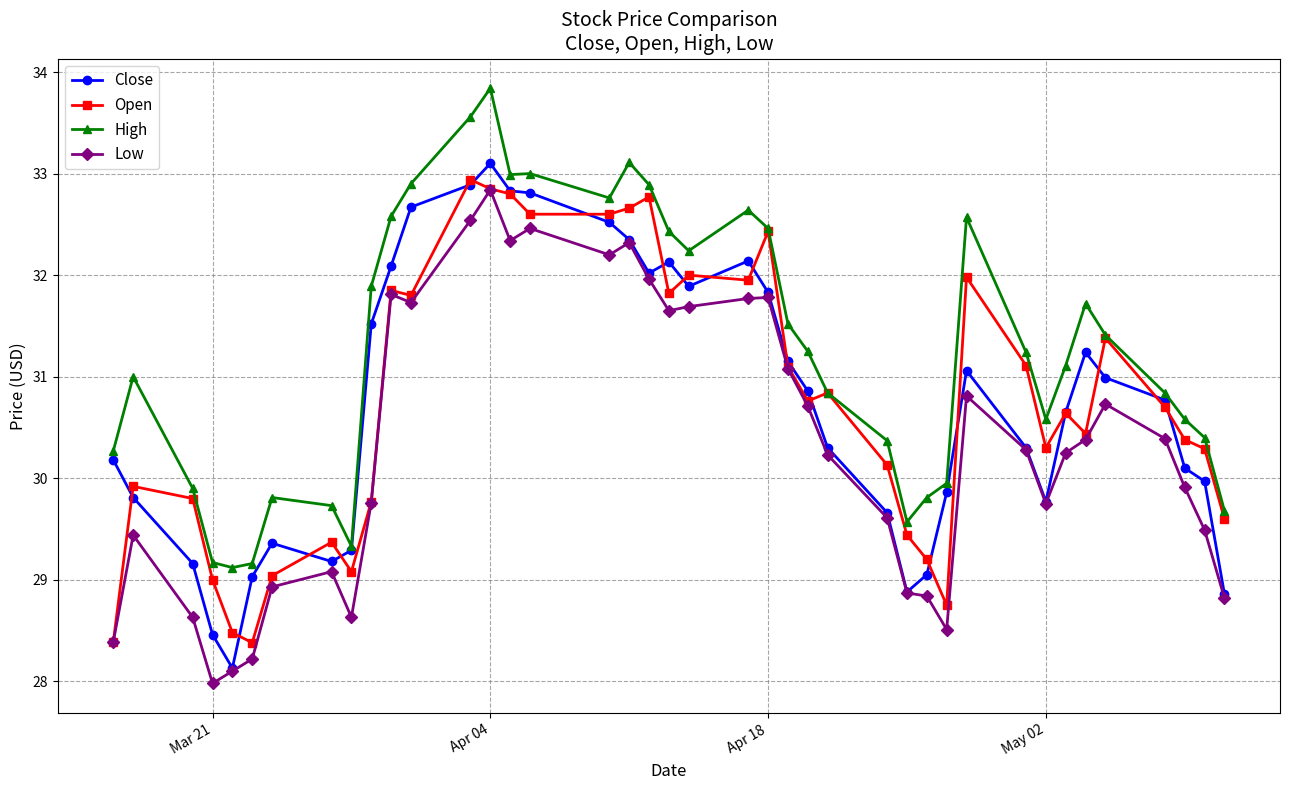

What is the smallest value displayed?

28.0